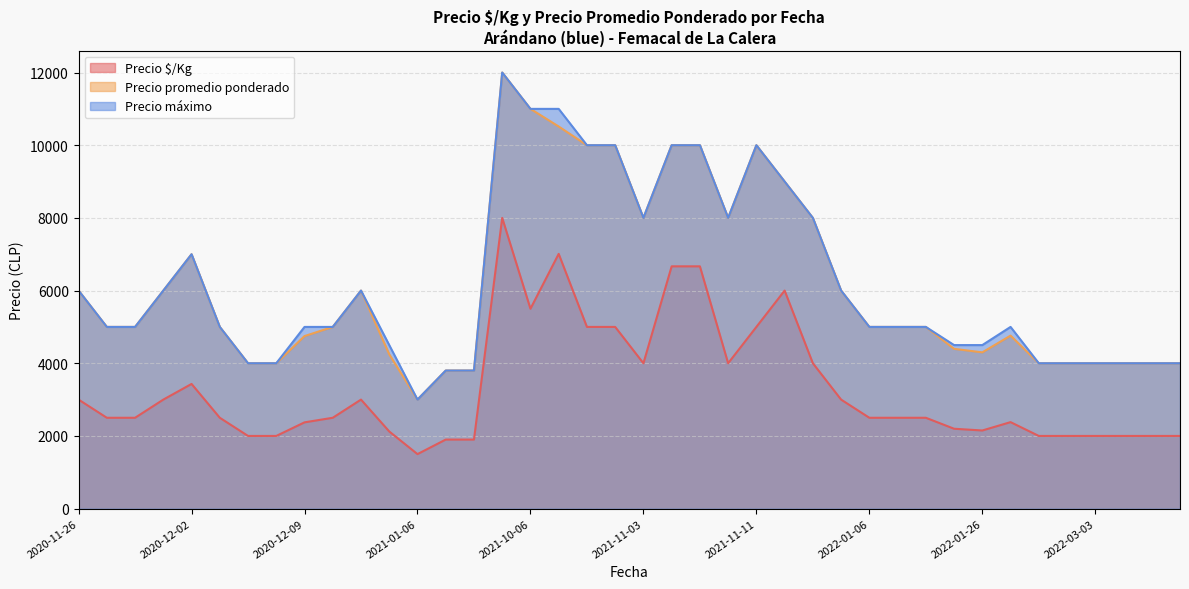

What value does the Precio máximo series have at 2020-12-02?

7000